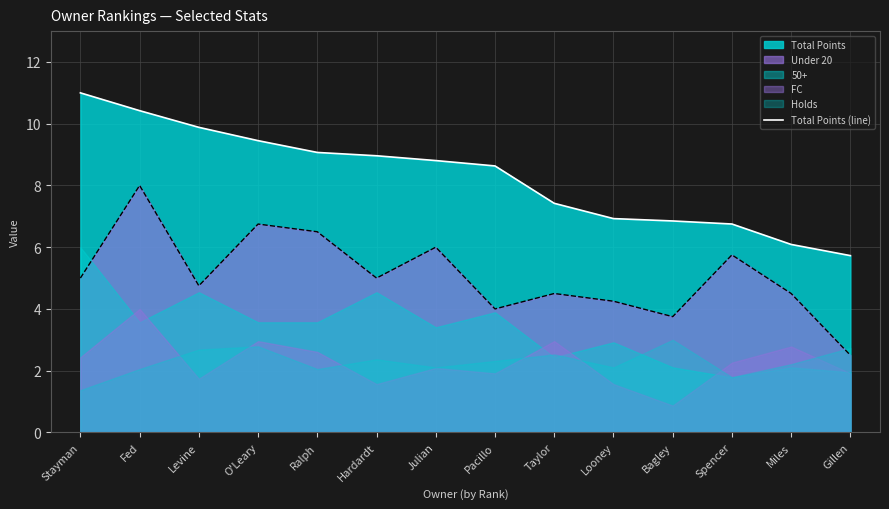

What position from the right is Fed?

13